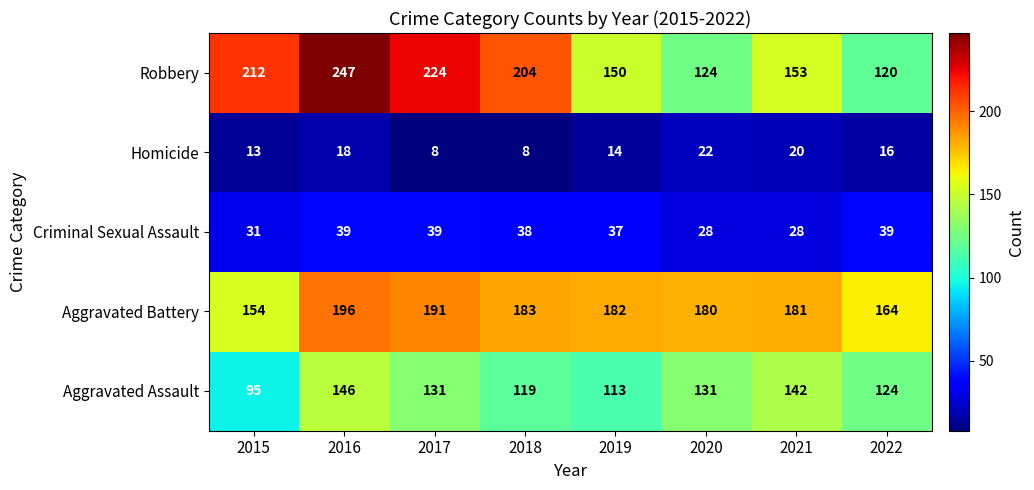

Which label corresponds to the largest value in the chart?

2016